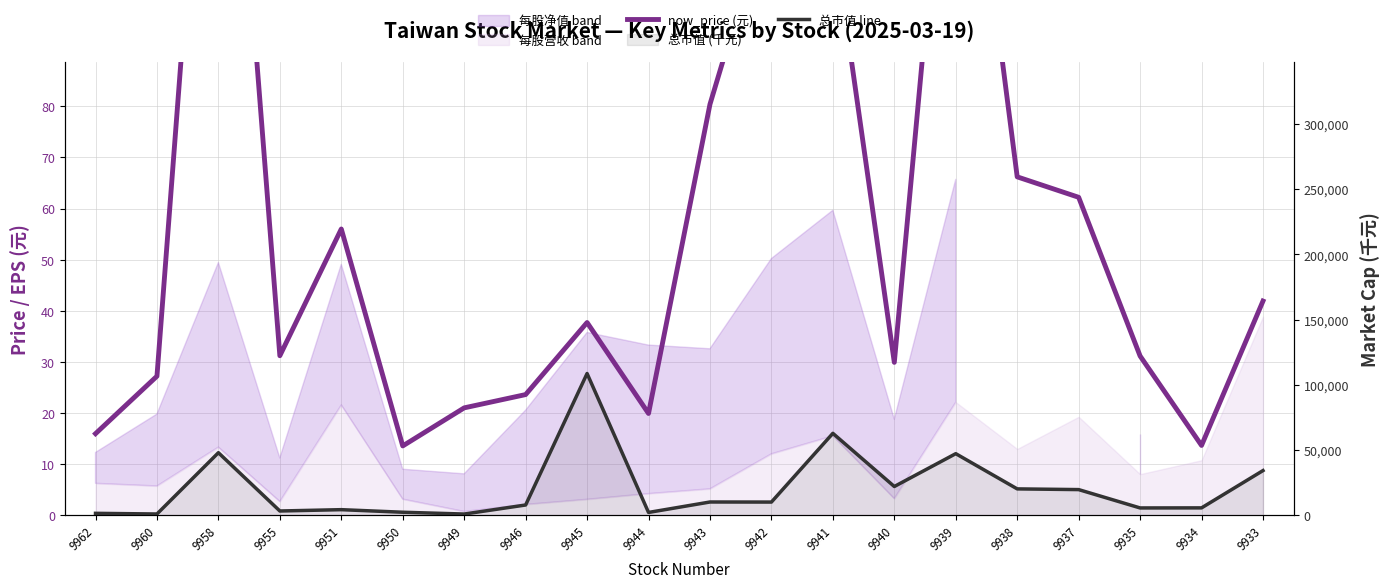

At which category does the chart reach its peak across all series?

9945